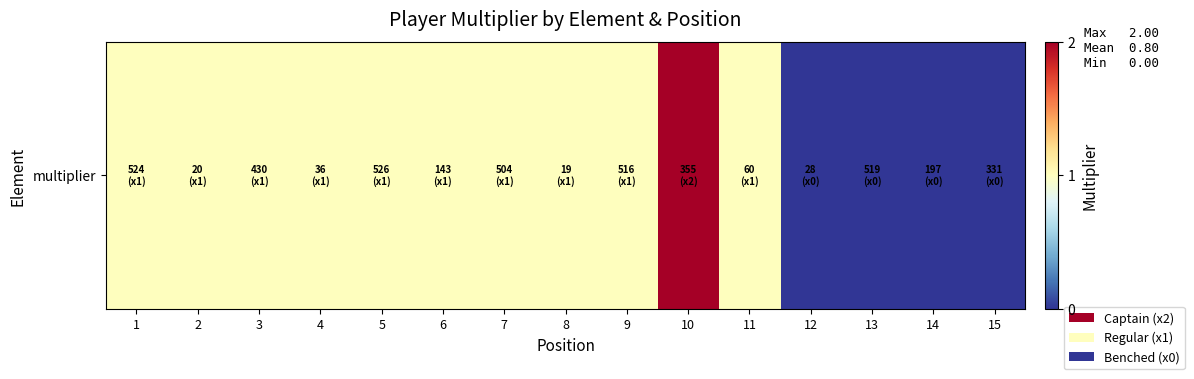

List the labels in order of value, smallest first.

12, 13, 14, 15, 1, 2, 3, 4, 5, 6, 7, 8, 9, 11, 10